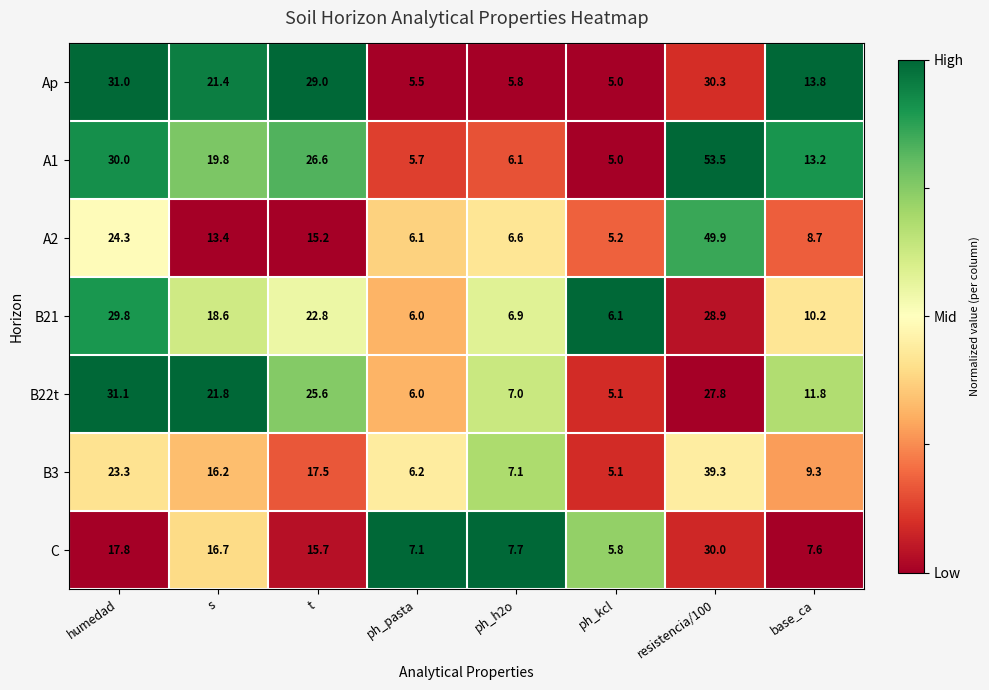

Where does the B22t series first go above 21?

humedad